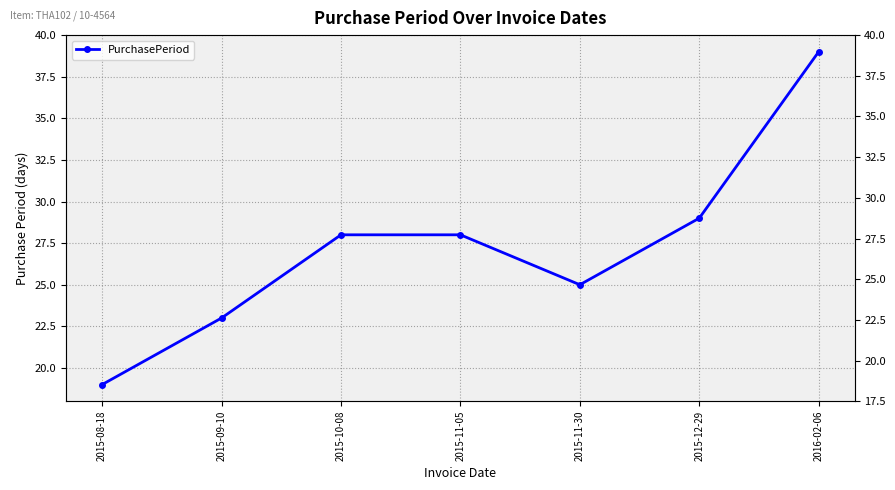

Is it true that the value at 2015-09-10 is 32?

False